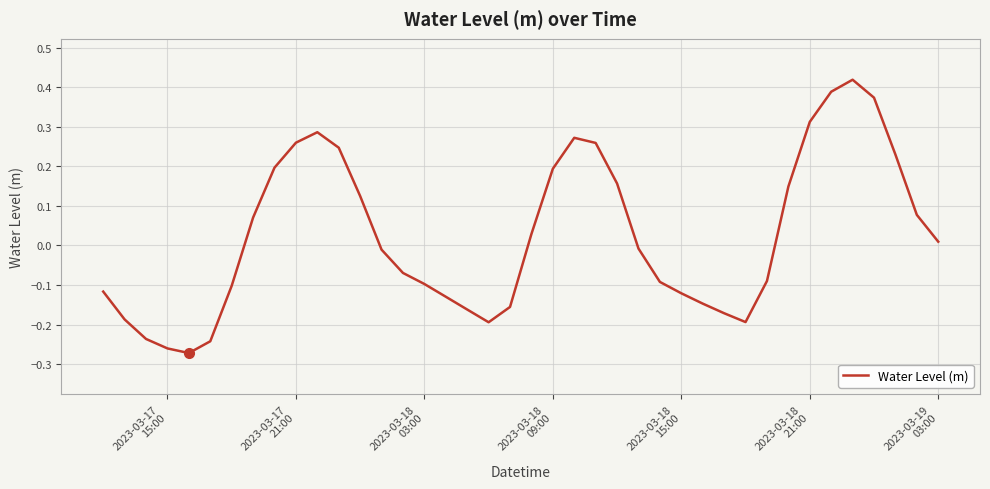

What is the sum of all values?

1.0